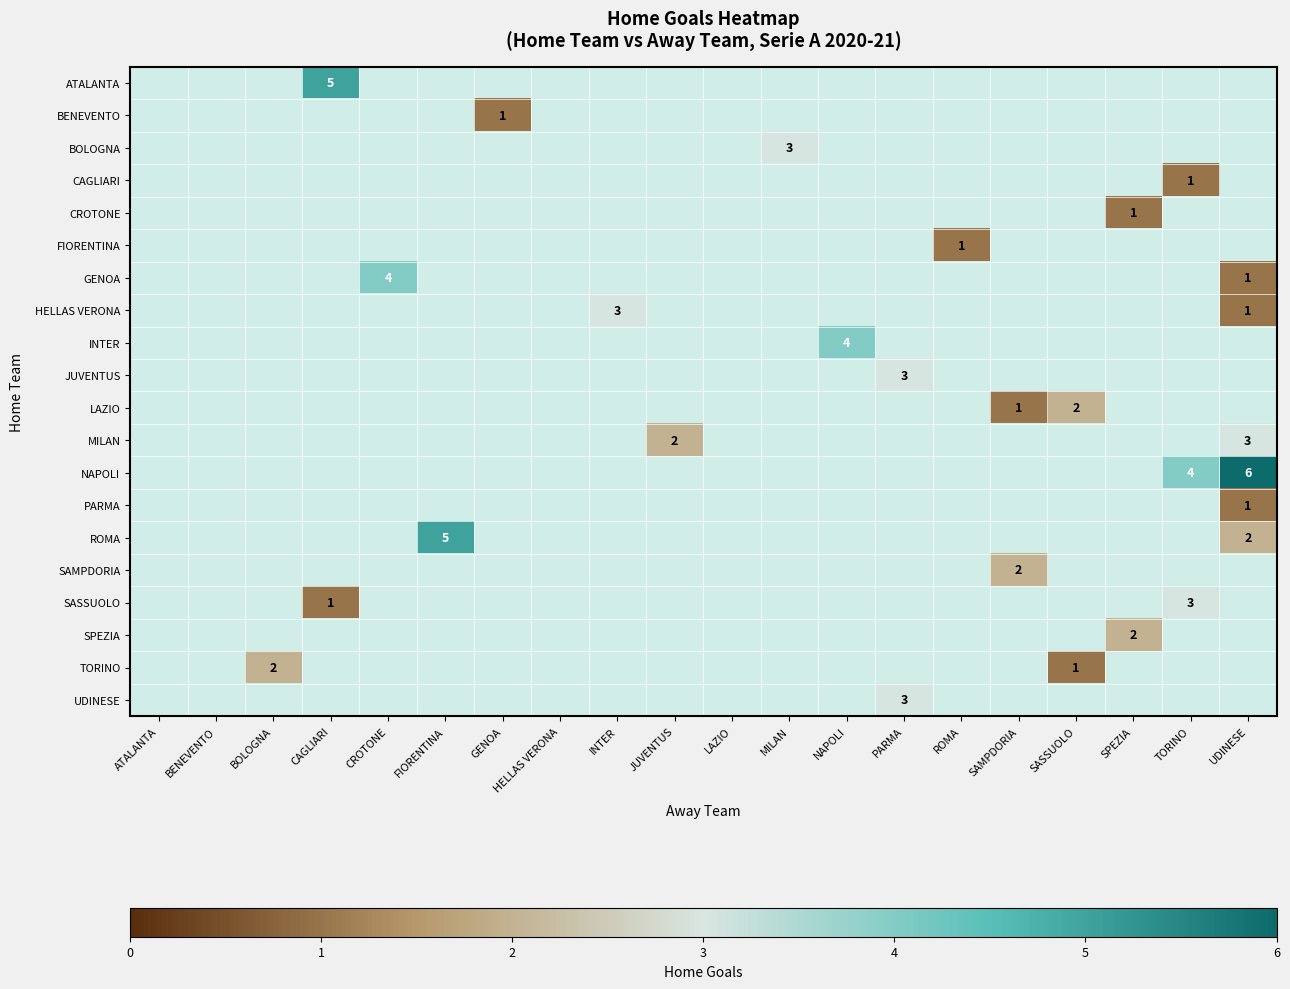

True or false: SASSUOLO has a value of 1 at CAGLIARI.

True